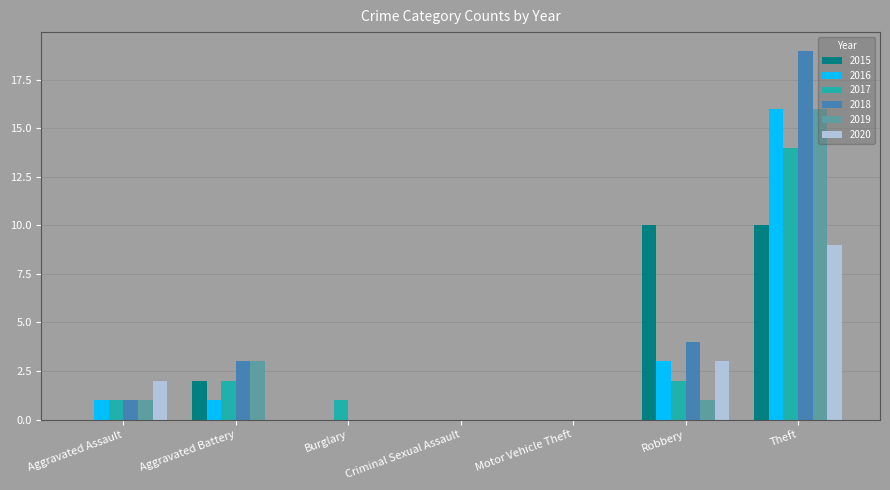

Which series has the largest total across all categories?

2018